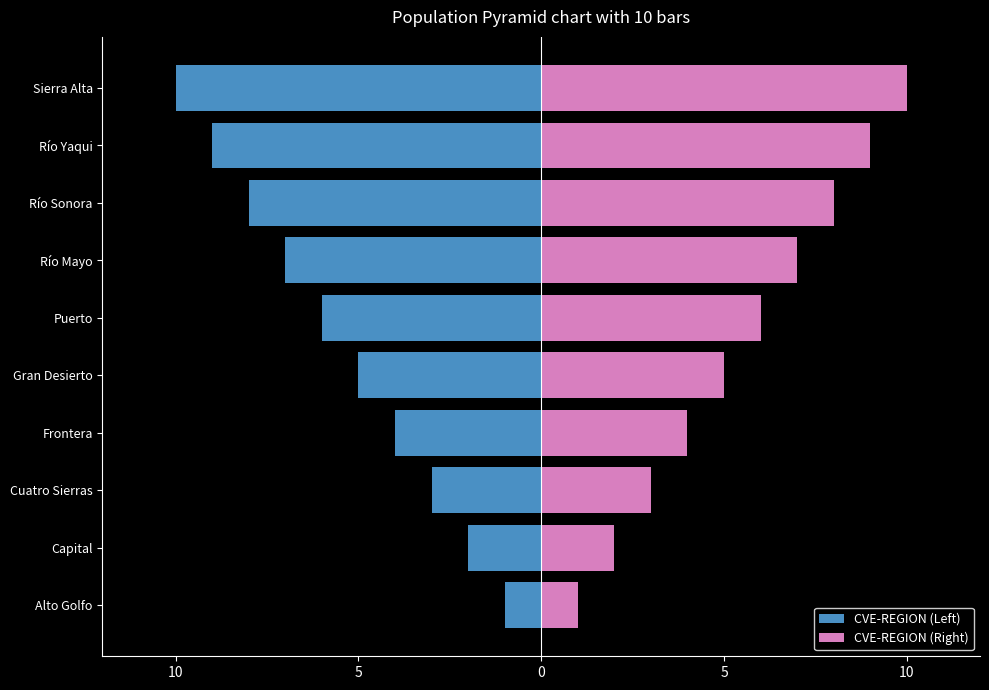

Between Alto Golfo and Capital, which series saw the biggest shift?

CVE-REGION (Left)